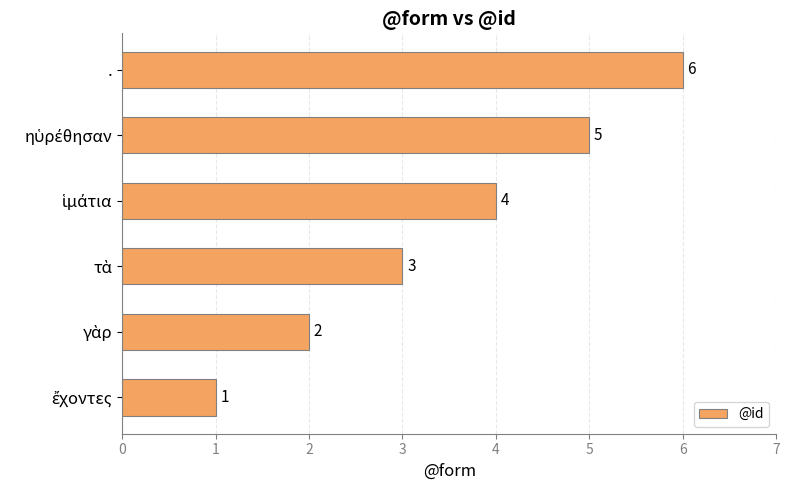

Which category has the highest value across all series?

.